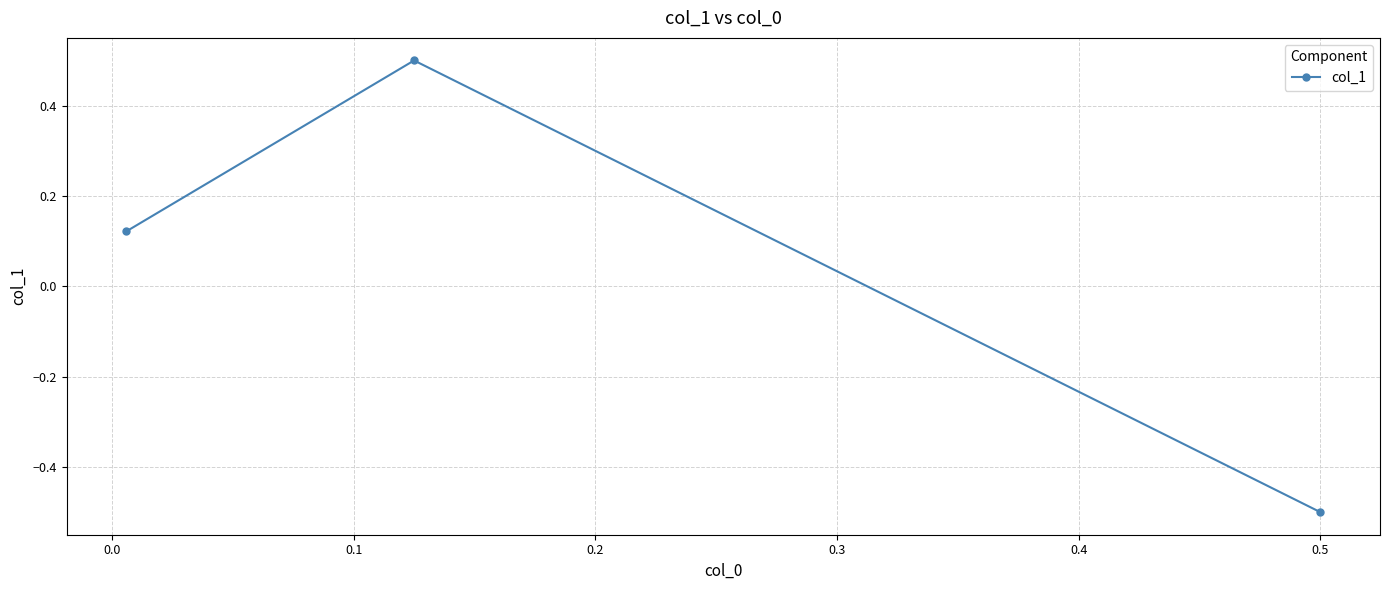

What is the value of the 2nd point from the left?

0.5